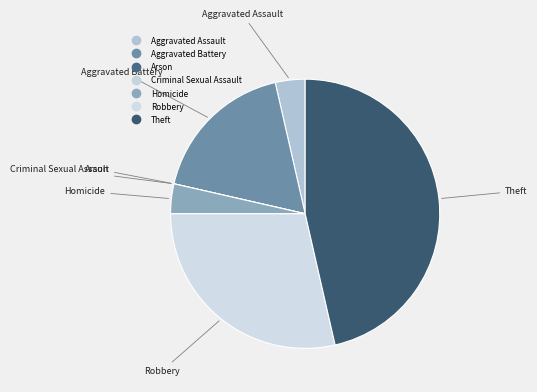

What is the change in value from Aggravated Assault to Arson?

-1